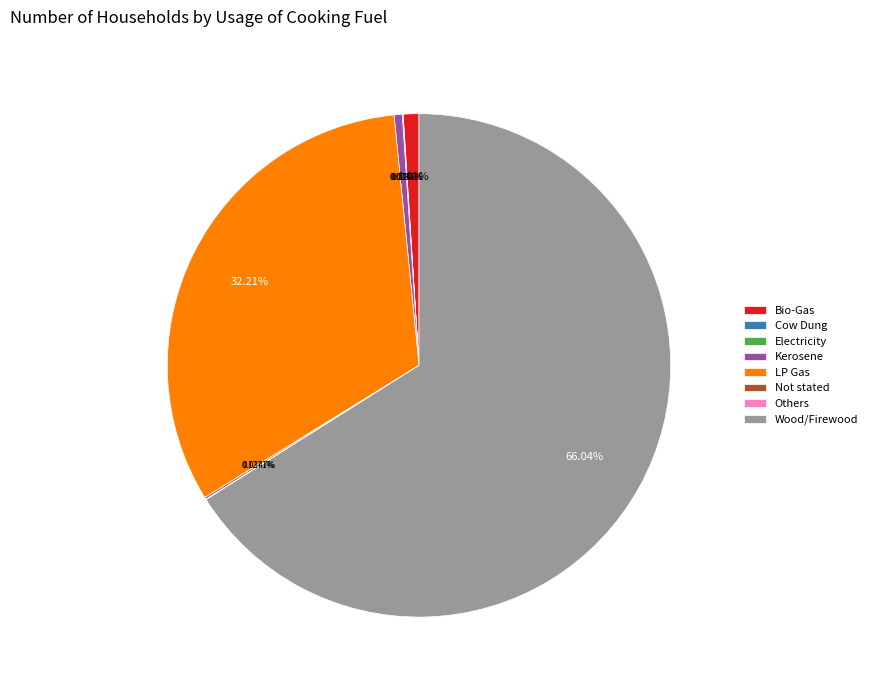

To the nearest percent, what percentage of the pie is Bio-Gas?

1%